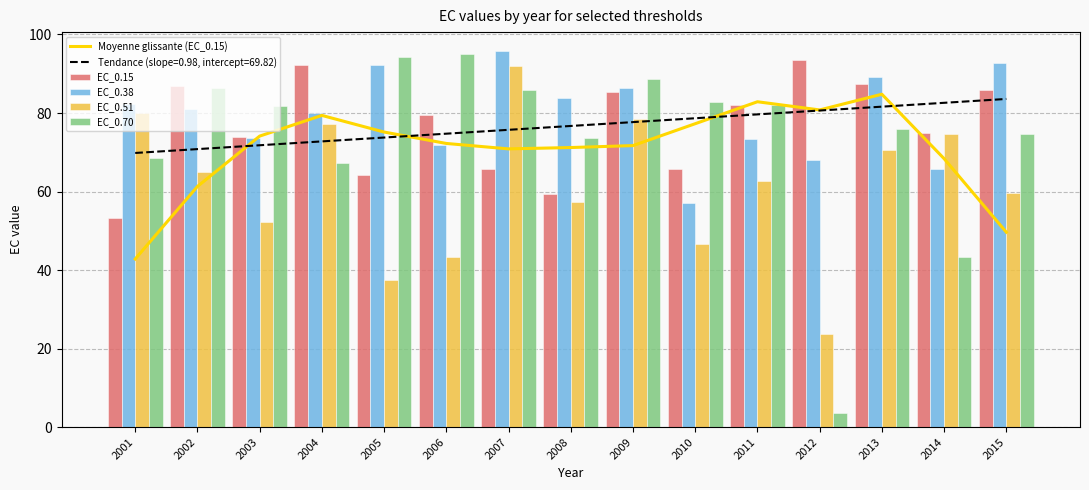

How many values in the EC_0.51 series are below 62?

7